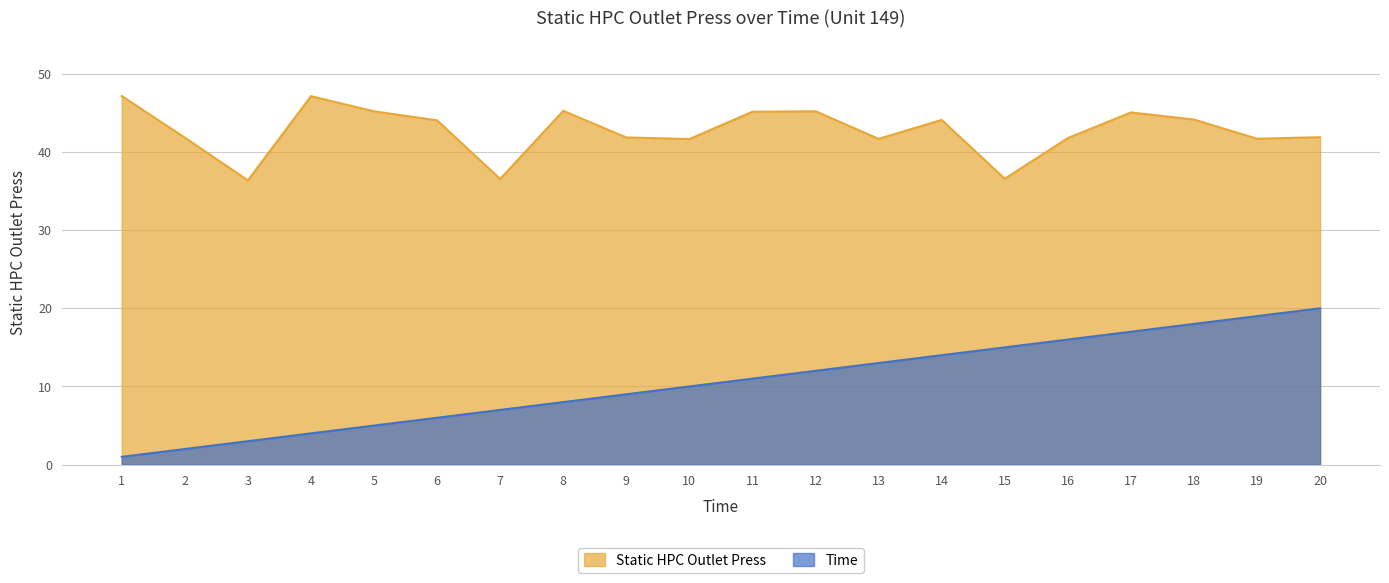

Reading left to right, list all the values displayed in this chart.

Static HPC Outlet Press: 1=47.1	2=41.8	3=36.4	4=47.1	5=45.2	6=44.0	7=36.5	8=45.2	9=41.9	10=41.6	11=45.1	12=45.2	13=41.7	14=44.1	15=36.6	16=41.8	17=45.0	18=44.1	19=41.7	20=41.9
Time: 1=1.0	2=2.0	3=3.0	4=4.0	5=5.0	6=6.0	7=7.0	8=8.0	9=9.0	10=10.0	11=11.0	12=12.0	13=13.0	14=14.0	15=15.0	16=16.0	17=17.0	18=18.0	19=19.0	20=20.0